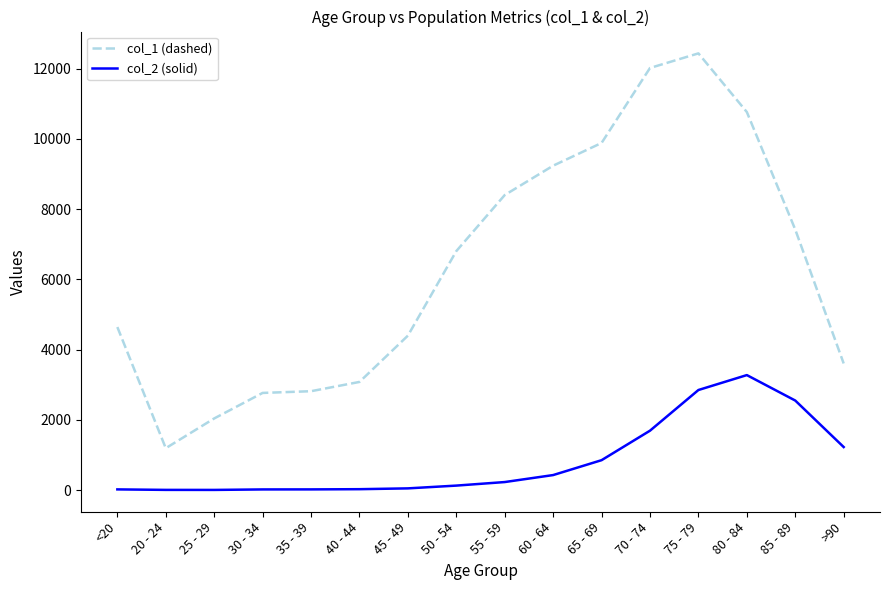

Rank the series at 40 - 44 from highest to lowest value.

col_1 (dashed), col_2 (solid)